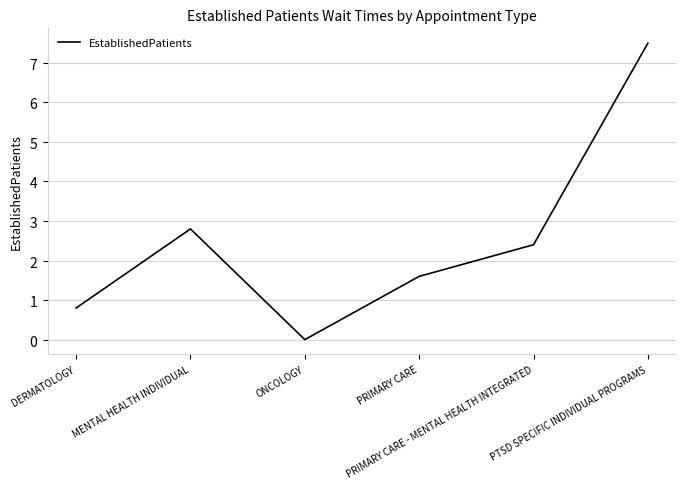

At which label does the data first exceed 2?

MENTAL HEALTH INDIVIDUAL